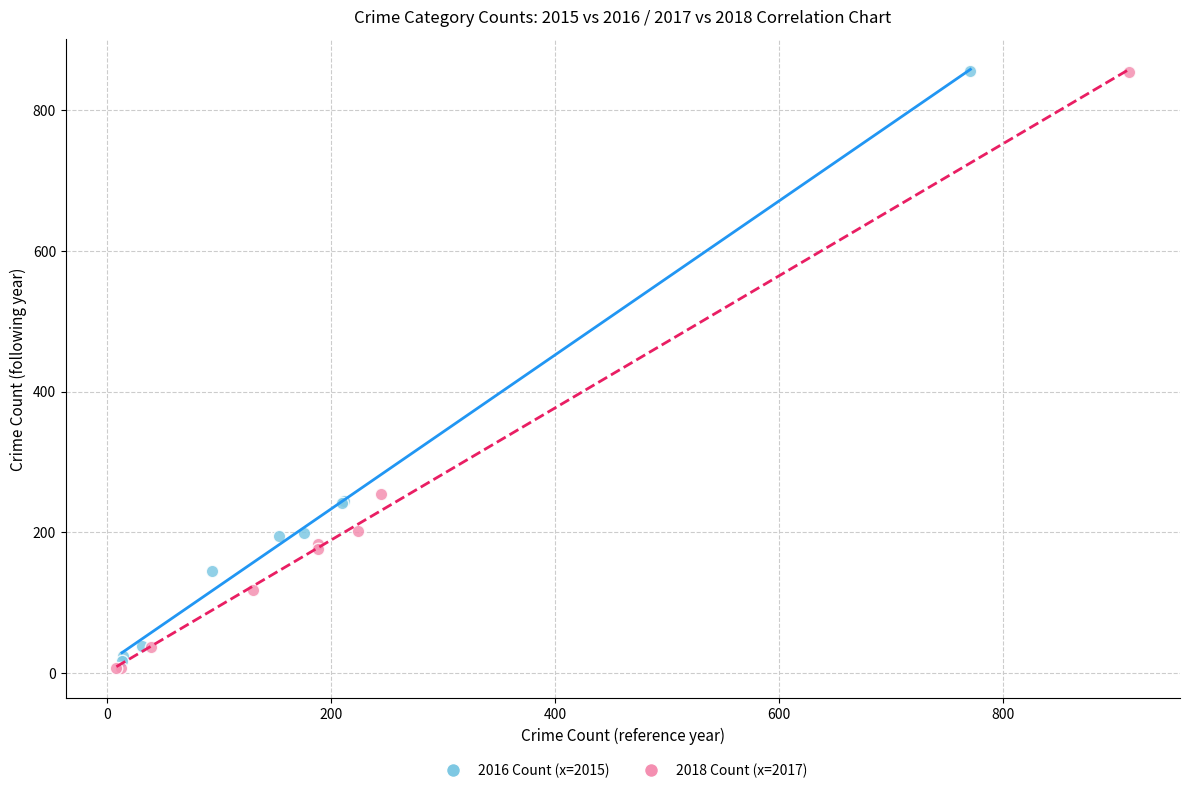

What are all the series names shown in the legend?

2016 Count (x=2015), 2018 Count (x=2017)